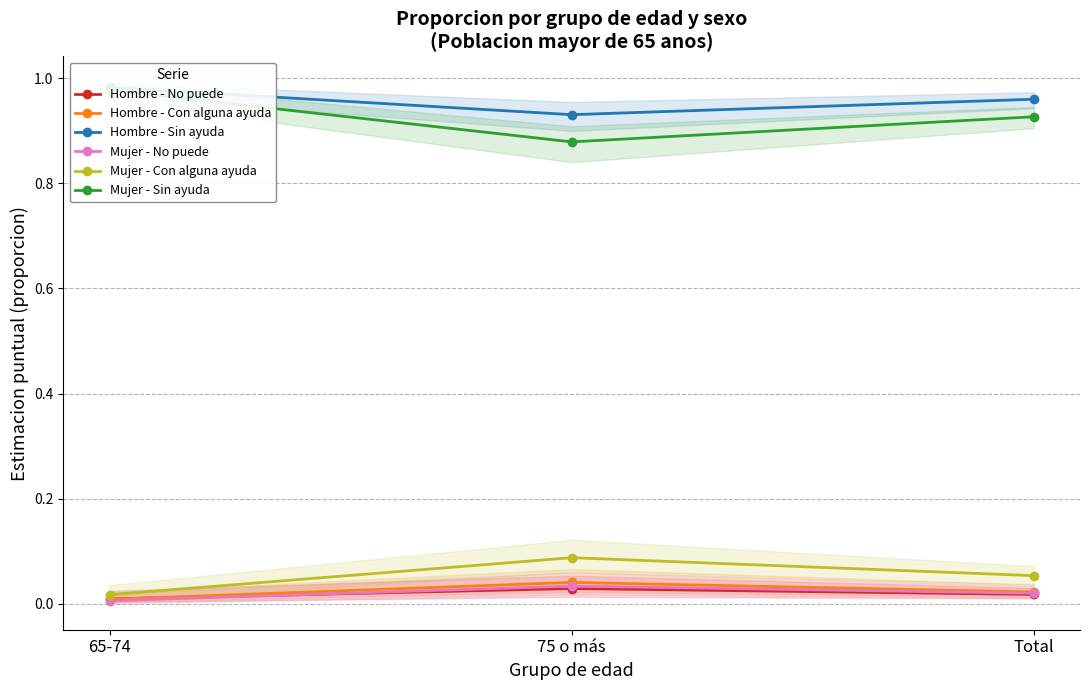

Which category has the highest value in the Hombre - Sin ayuda series?

65-74